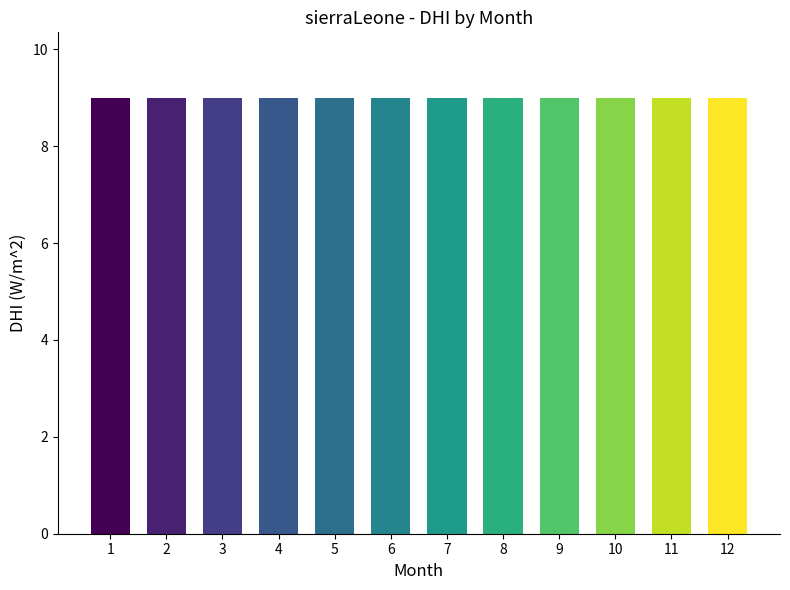

Does the chart contain any negative values?

No